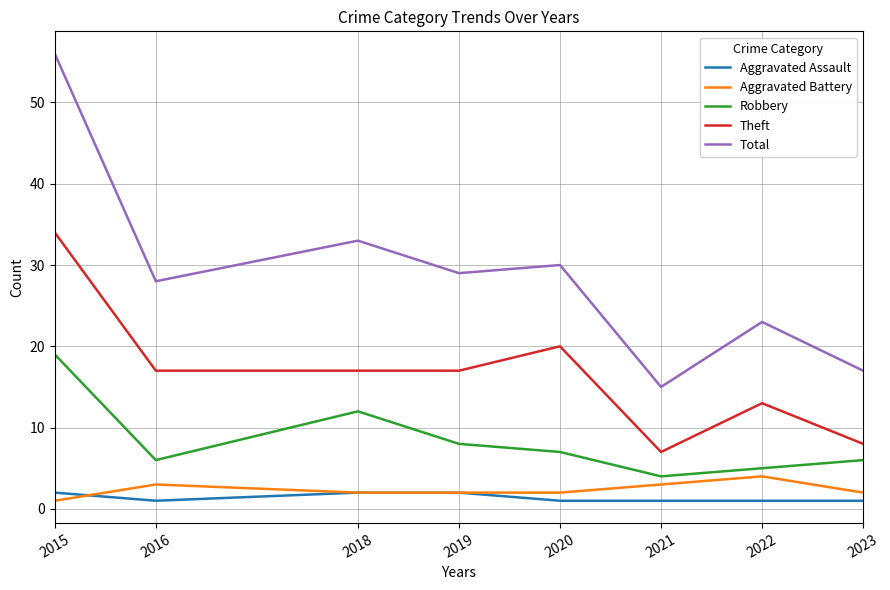

True or false: Aggravated Battery and Total cross at least once.

False